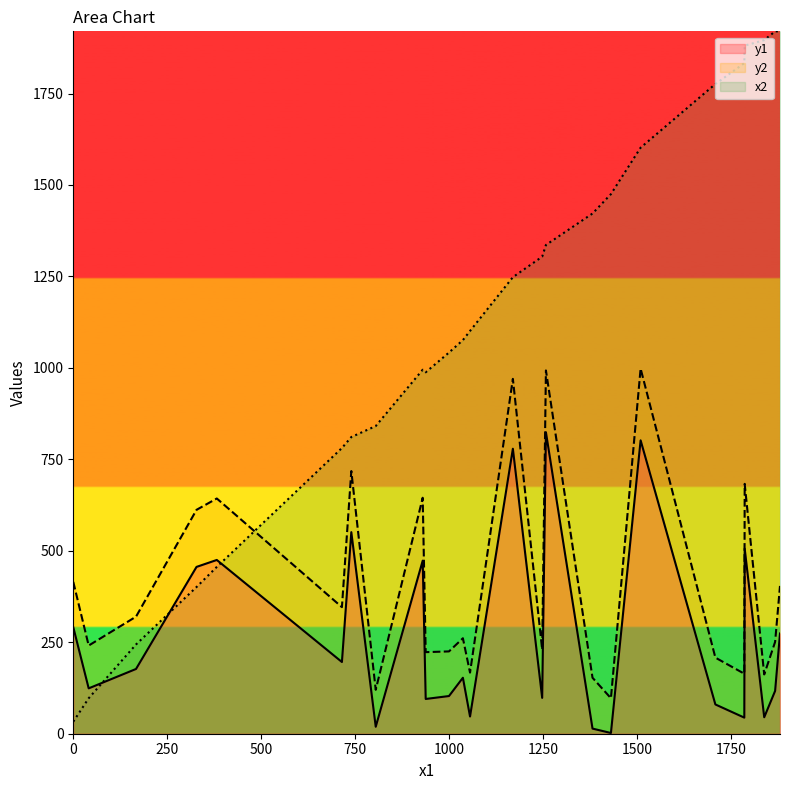

True or false: x2 and y1 intersect in this chart.

True